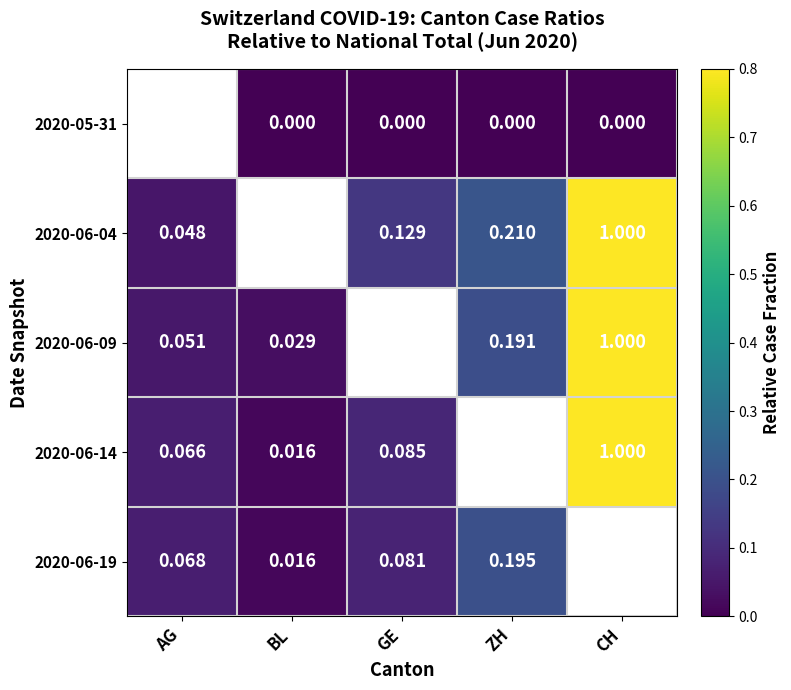

The 2020-06-19 series shows 0.1 at ZH. True or false?

False